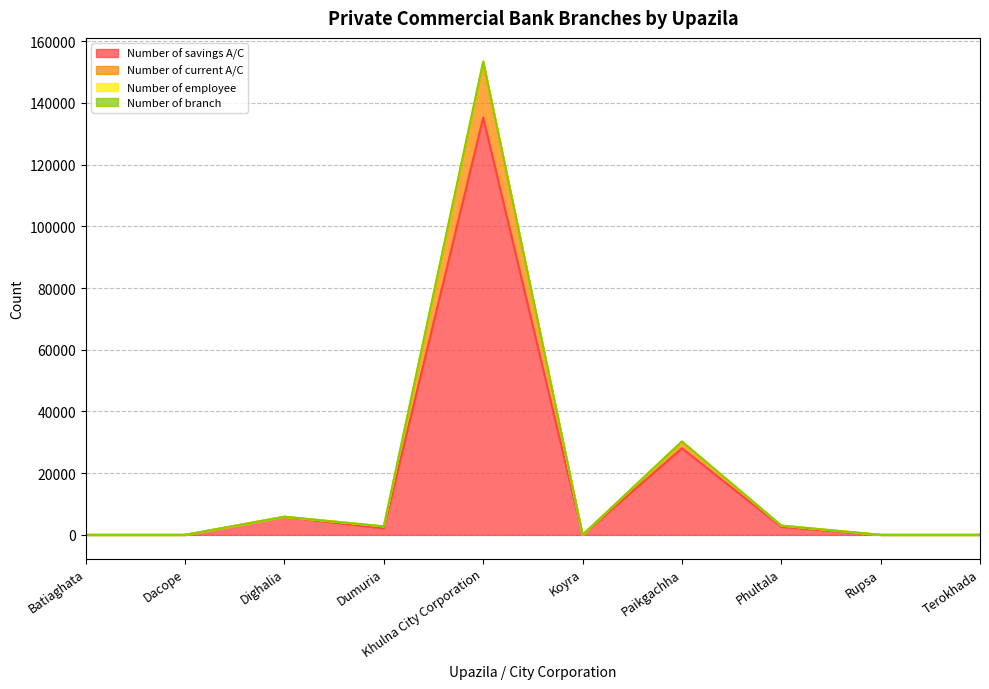

The value of Number of current A/C at Khulna City Corporation is 214432. True or false?

False